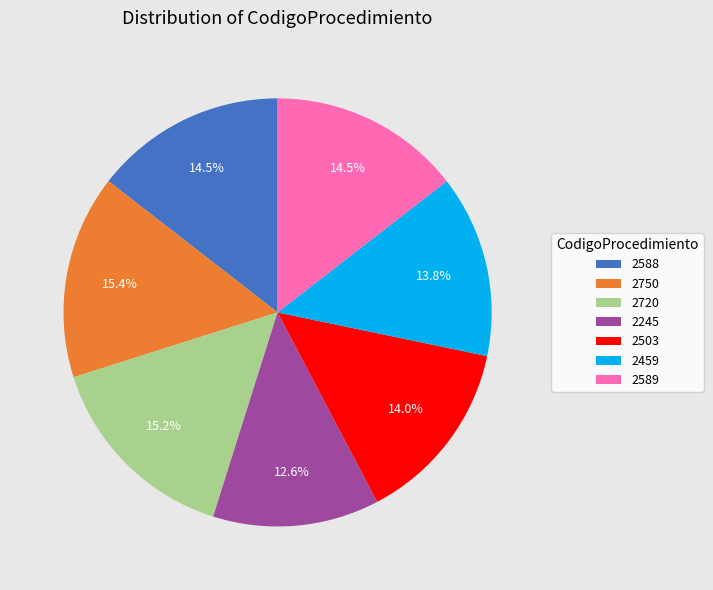

What is the ratio of the value at 2503 to the value at 2720?

0.9